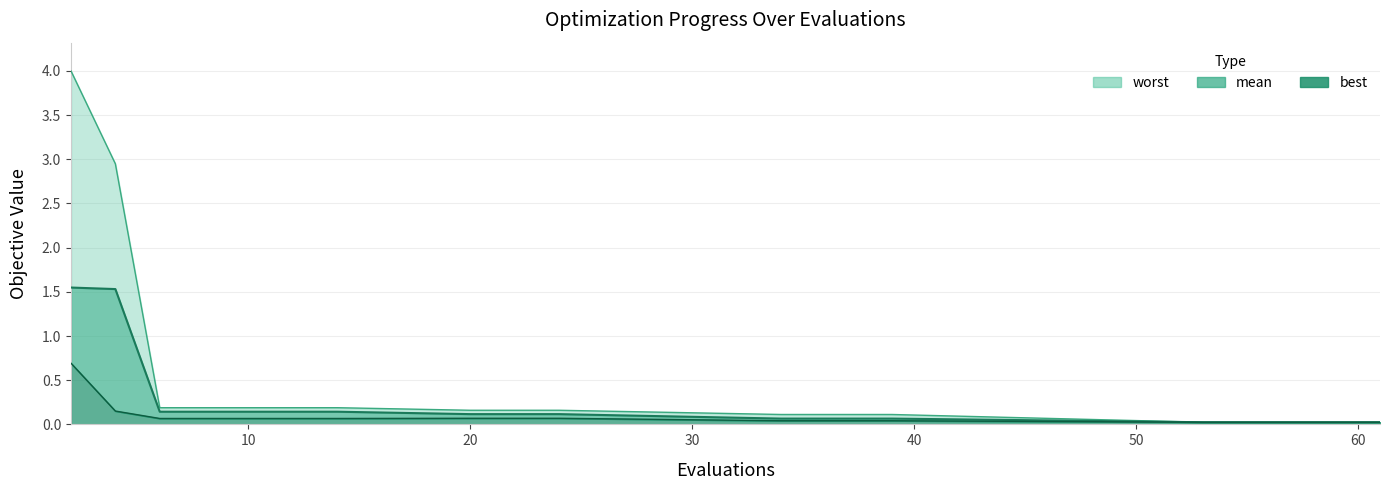

Which category has the lowest value in the best series?

53